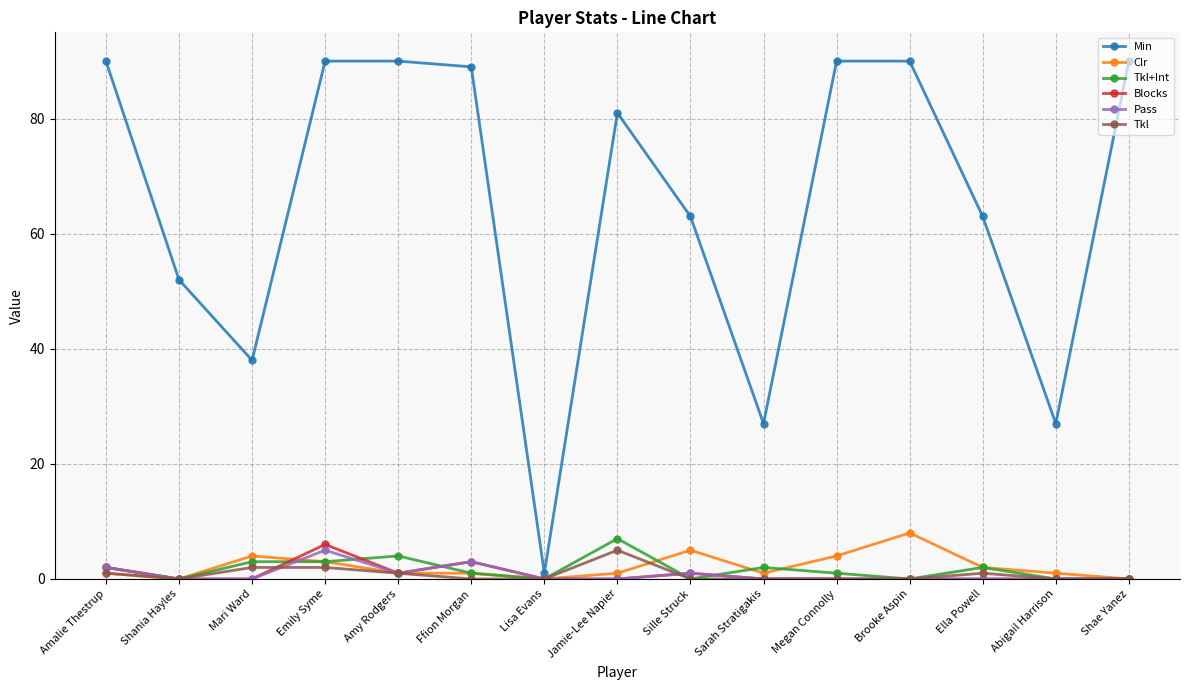

What is the approximate value of Tkl+Int at Emily Syme?

3